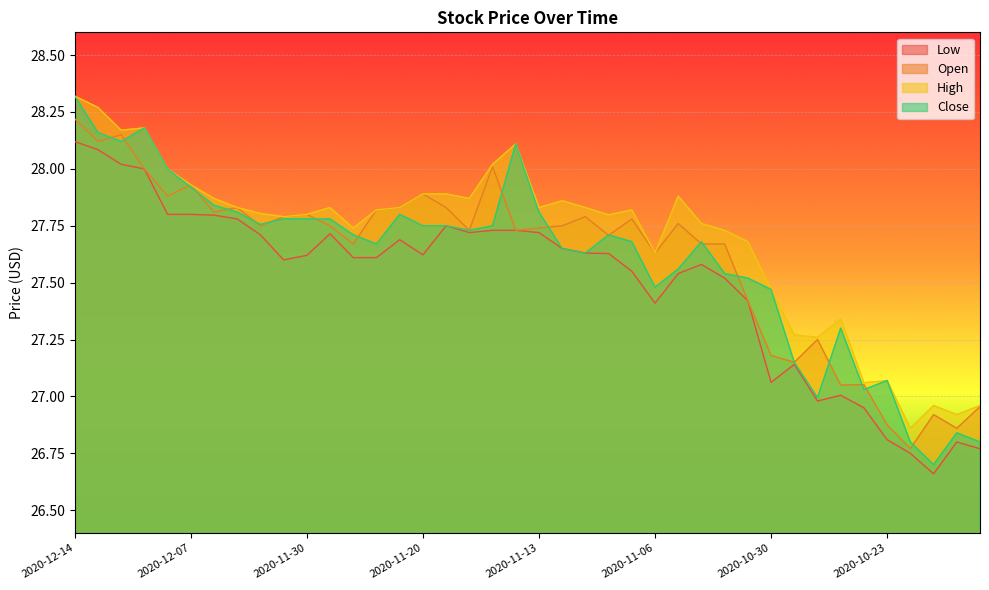

At which category is the sum across all series the highest?

2020-12-14